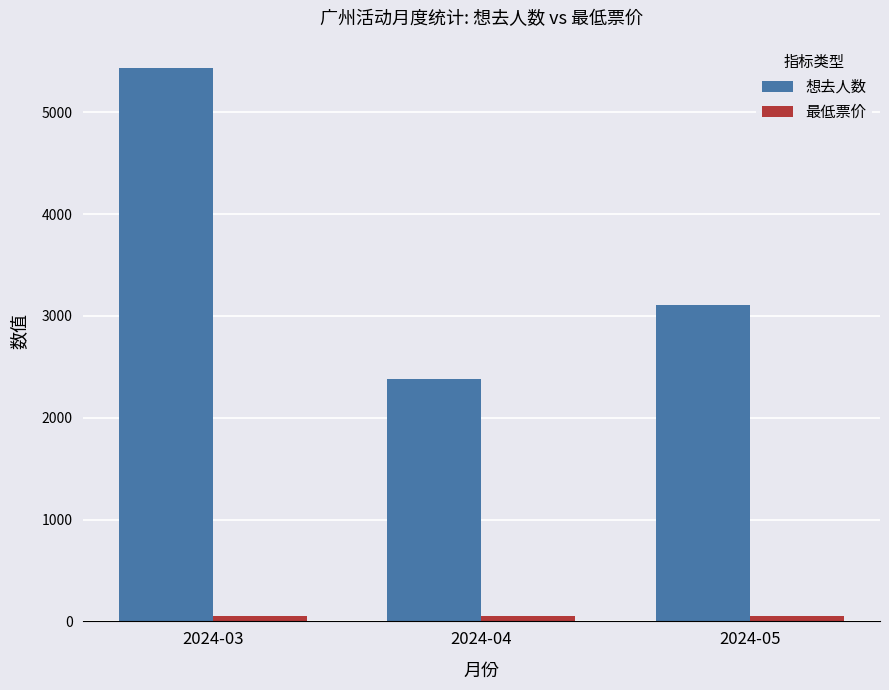

At which category is the sum across all series the highest?

2024-03